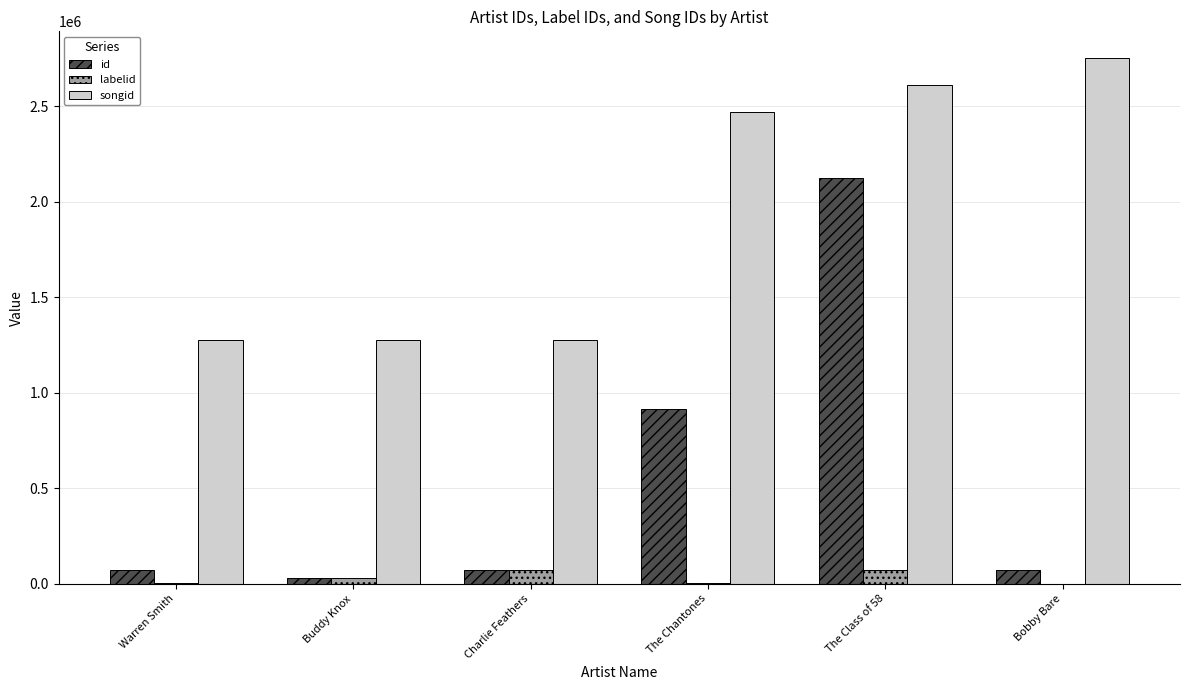

At which category is the sum across all series the highest?

The Class of 58